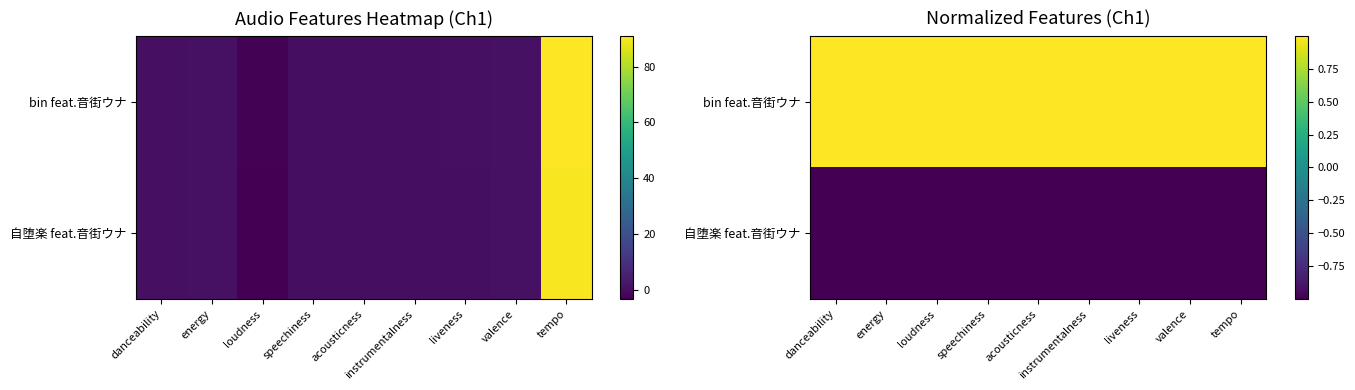

The value of bin feat.音街ウナ at energy is 1.0. True or false?

True